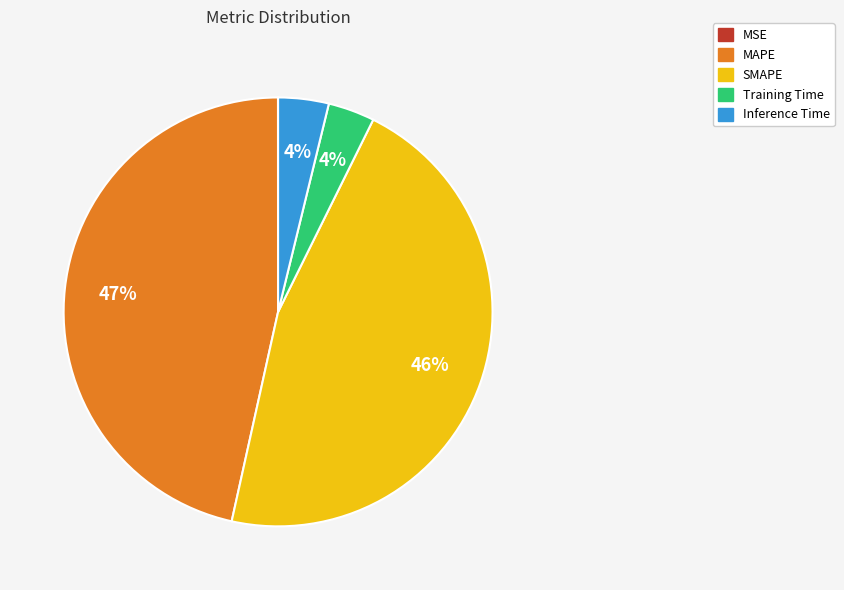

Which has a higher value, Training Time or SMAPE?

SMAPE